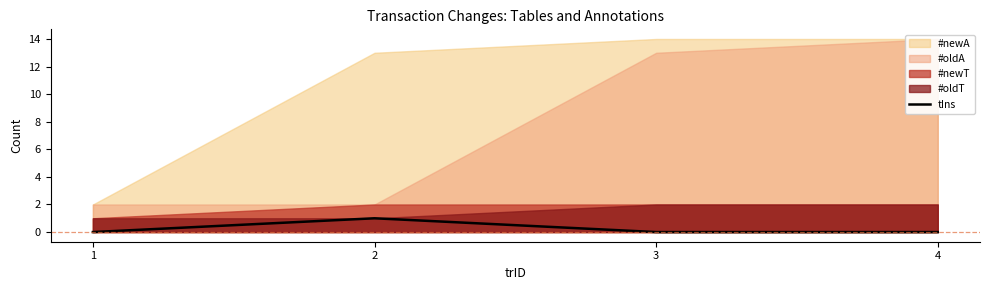

Rank the categories by value from lowest to highest.

1, 3, 4, 2